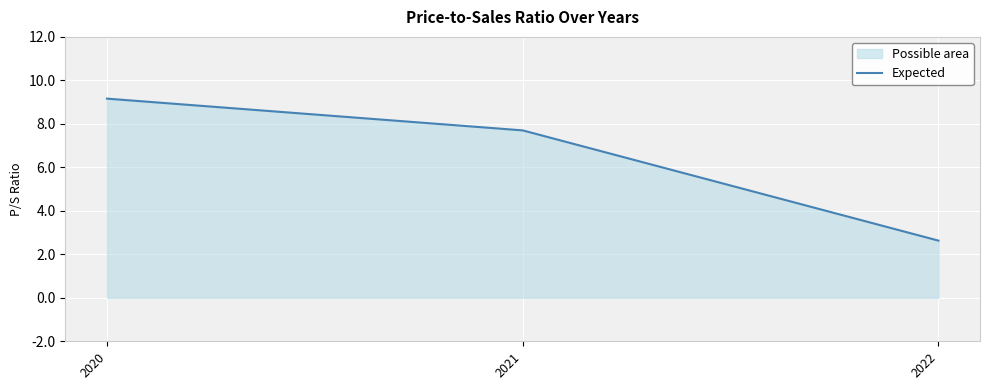

List the labels in order of value, largest first.

2020, 2021, 2022